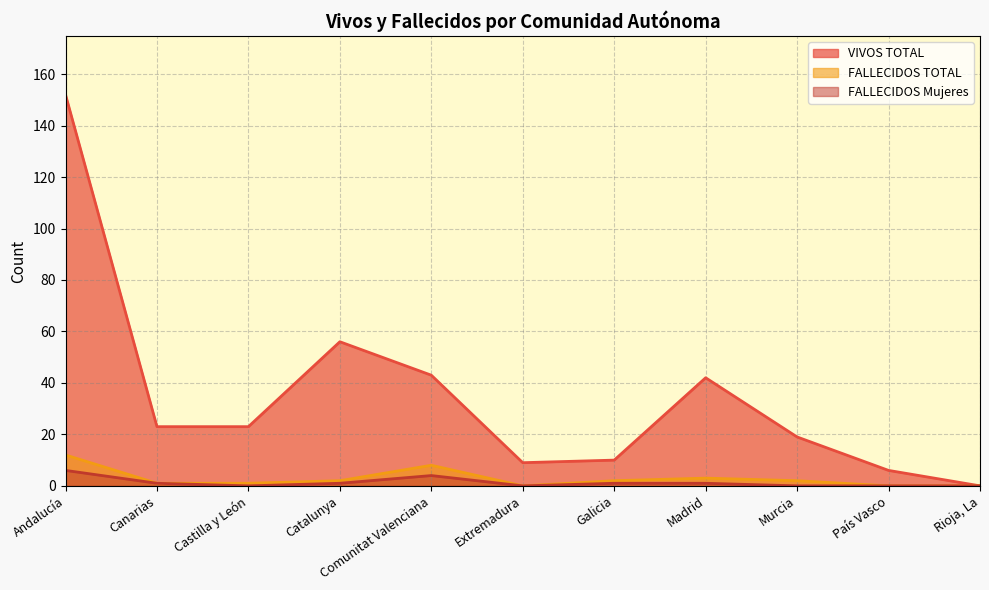

How many values in VIVOS TOTAL are above zero?

10